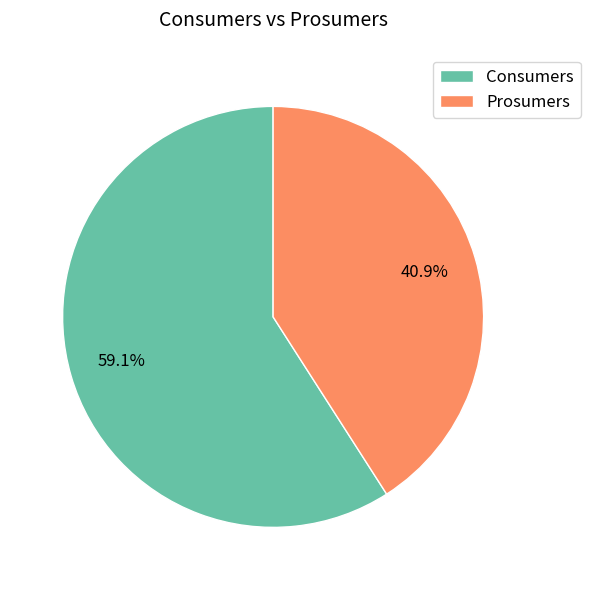

Rank the categories by value from highest to lowest.

Consumers, Prosumers